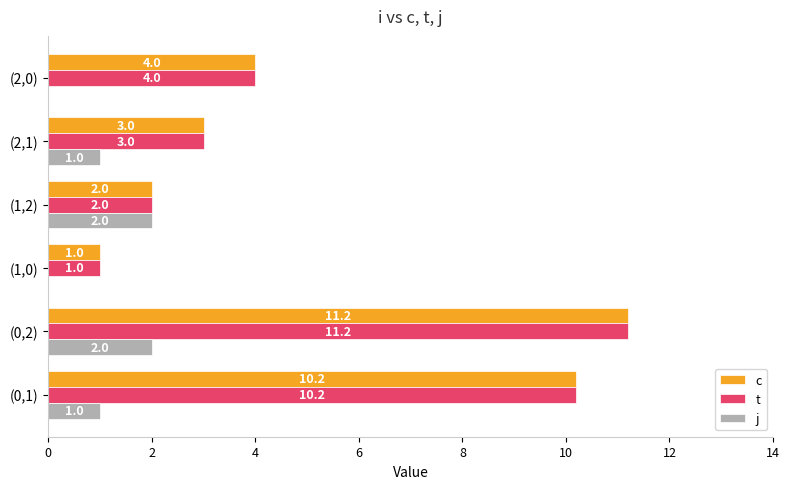

How many positive values does the j series have?

4